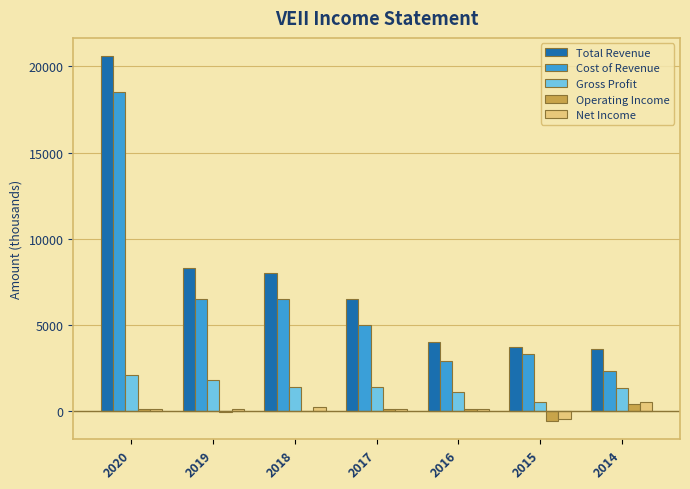

At which category is the sum across all series the highest?

2020